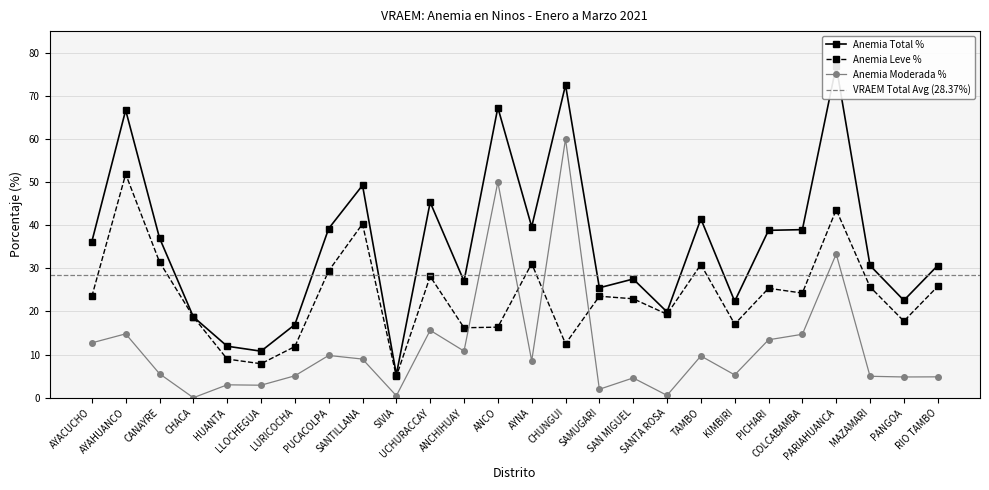

Reading right to left, transcribe all the data shown in this chart.

Anemia Total %: RIO TAMBO=30.6	PANGOA=22.6	MAZAMARI=30.7	PARIAHUANCA=76.9	COLCABAMBA=39.0	PICHARI=38.8	KIMBIRI=22.4	TAMBO=41.5	SANTA ROSA=19.9	SAN MIGUEL=27.5	SAMUGARI=25.5	CHUNGUI=72.5	AYNA=39.6	ANCO=67.3	ANCHIHUAY=27.0	UCHURACCAY=45.3	SIVIA=5.4	SANTILLANA=49.2	PUCACOLPA=39.2	LURICOCHA=16.9	LLOCHEGUA=10.8	HUANTA=11.9	CHACA=18.8	CANAYRE=37.0	AYAHUANCO=66.7	AYACUCHO=36.2
Anemia Leve %: RIO TAMBO=25.8	PANGOA=17.8	MAZAMARI=25.7	PARIAHUANCA=43.6	COLCABAMBA=24.3	PICHARI=25.4	KIMBIRI=17.1	TAMBO=30.9	SANTA ROSA=19.4	SAN MIGUEL=22.9	SAMUGARI=23.5	CHUNGUI=12.5	AYNA=31.1	ANCO=16.4	ANCHIHUAY=16.2	UCHURACCAY=28.1	SIVIA=4.9	SANTILLANA=40.3	PUCACOLPA=29.4	LURICOCHA=11.9	LLOCHEGUA=7.9	HUANTA=9.0	CHACA=18.8	CANAYRE=31.5	AYAHUANCO=51.9	AYACUCHO=23.5
Anemia Moderada %: RIO TAMBO=4.8	PANGOA=4.8	MAZAMARI=5.0	PARIAHUANCA=33.3	COLCABAMBA=14.7	PICHARI=13.4	KIMBIRI=5.3	TAMBO=9.7	SANTA ROSA=0.5	SAN MIGUEL=4.6	SAMUGARI=2.0	CHUNGUI=60.0	AYNA=8.5	ANCO=50.0	ANCHIHUAY=10.8	UCHURACCAY=15.6	SIVIA=0.5	SANTILLANA=9.0	PUCACOLPA=9.8	LURICOCHA=5.1	LLOCHEGUA=2.9	HUANTA=3.0	CHACA=0.0	CANAYRE=5.6	AYAHUANCO=14.8	AYACUCHO=12.7